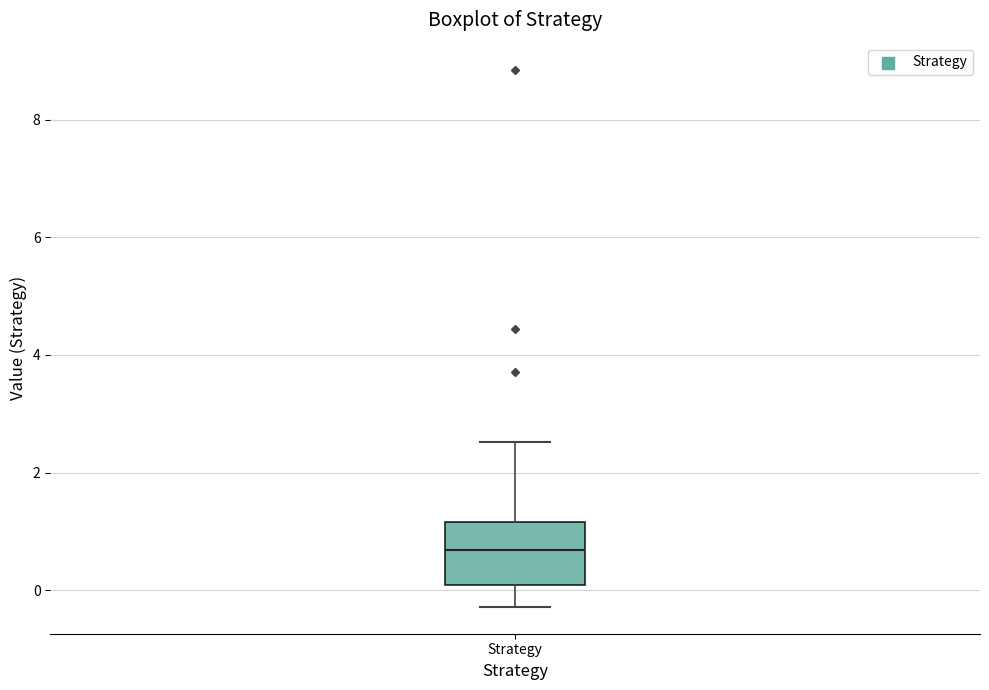

Transcribe this box plot: give where the median line is, the range the box spans, and where the two whiskers end, as read against the y-axis. The values are not printed on the chart, so give them approximately, as read against the axis.

median 0.6, box 0.0 to 1.2, whiskers -0.2 to 2.6